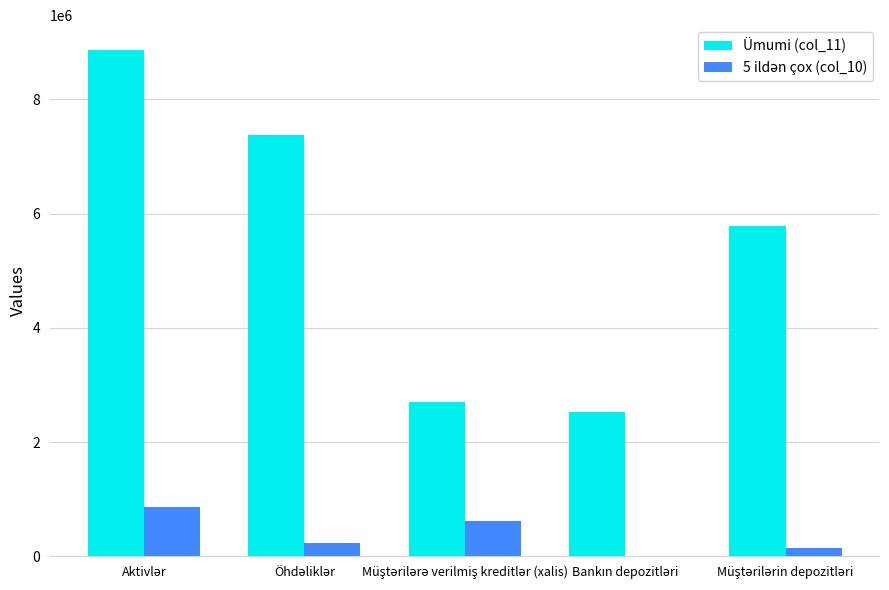

What is the maximum value shown in the chart?

8856003.3